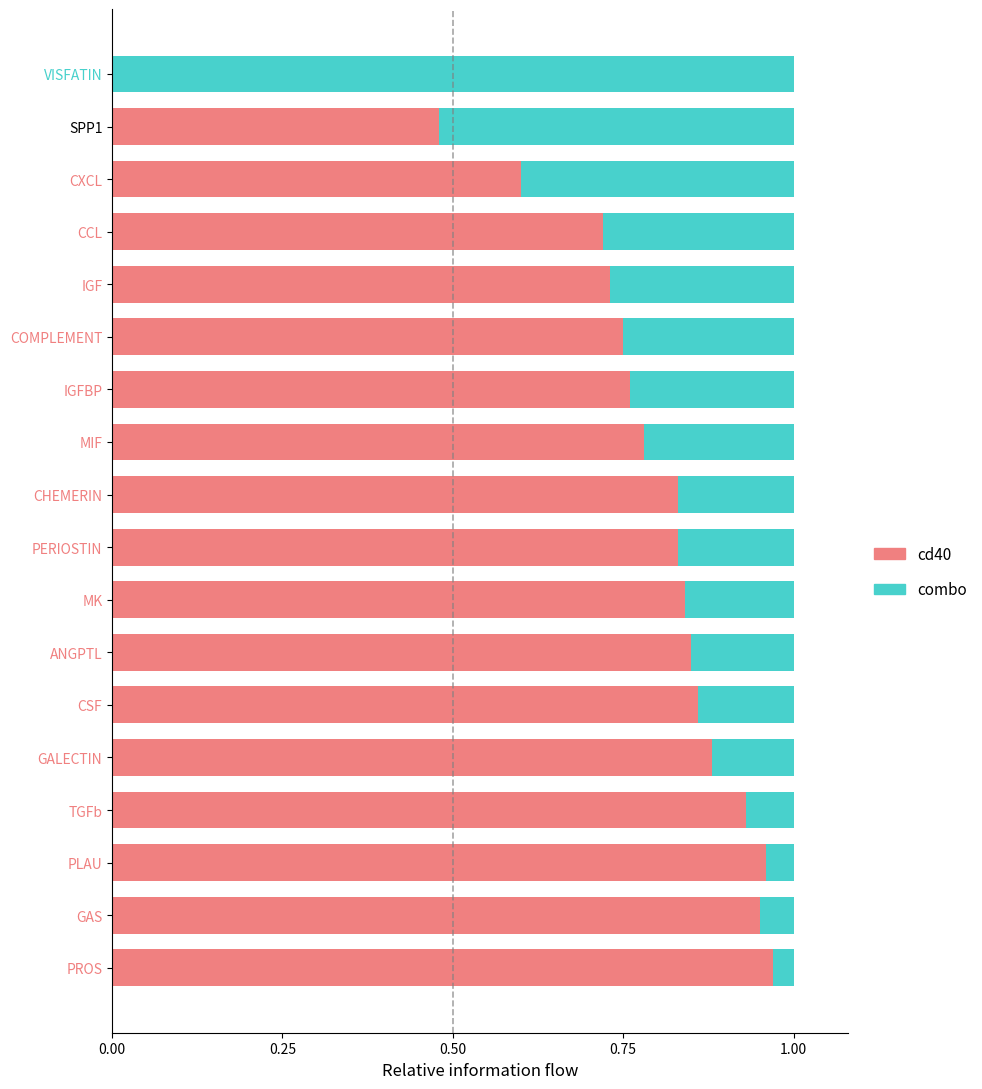

What are all the series names shown in the legend?

cd40, combo